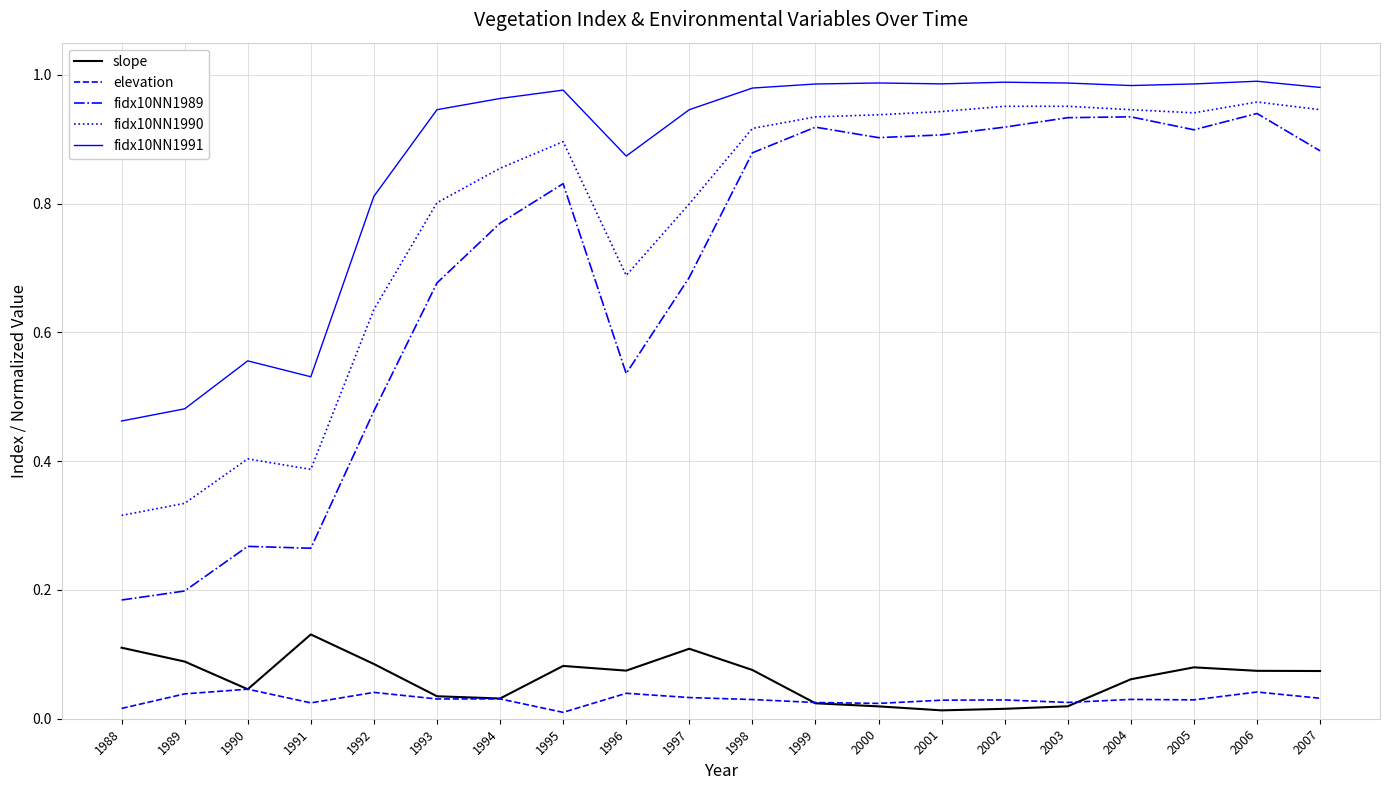

At which category does slope reach its first local valley?

1990